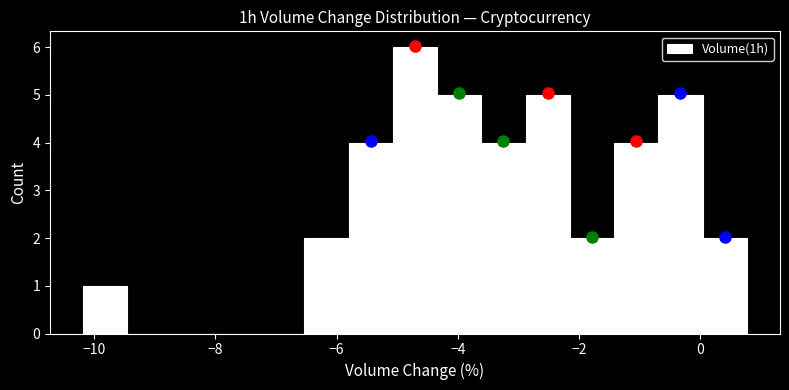

Around what value on the x-axis is the tallest bar? Give the approximate position of its centre, as read against the axis.

-4.8